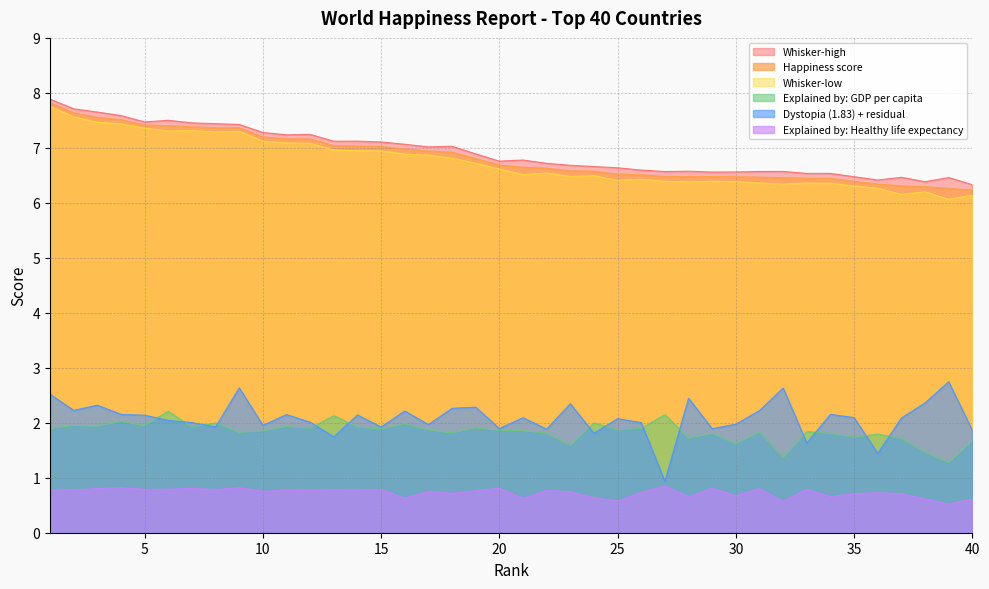

In Whisker-low, how many points are higher than both neighbors (excluding endpoints)?

8